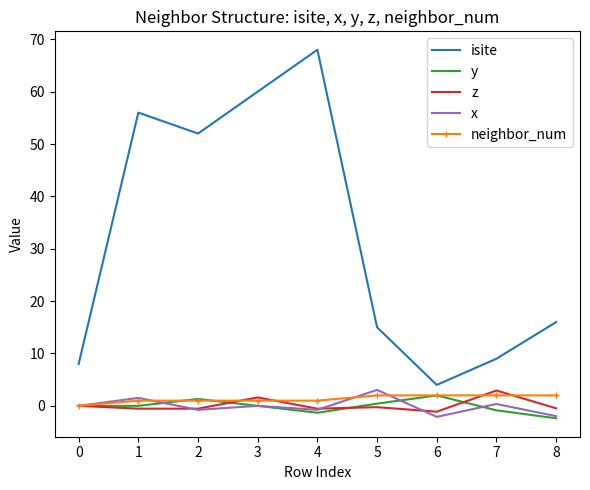

True or false: x and isite cross at least once.

False